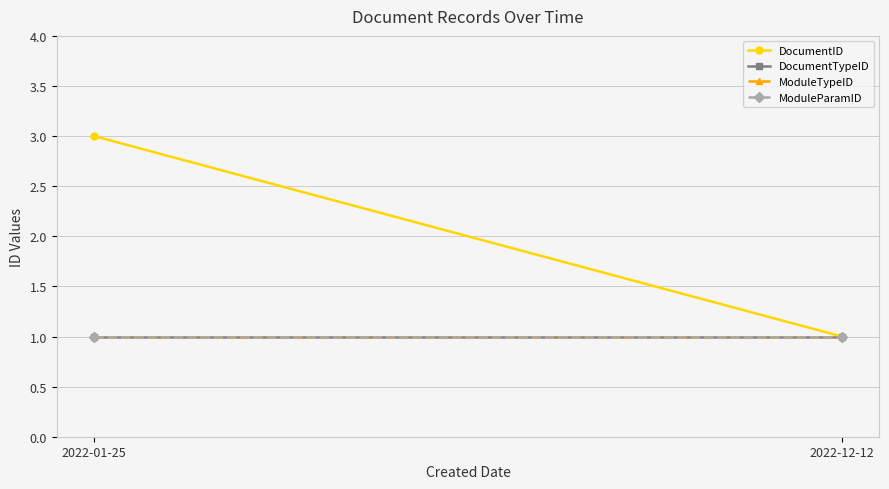

At 2022-01-25, list the series in order from largest to smallest.

DocumentID, DocumentTypeID, ModuleTypeID, ModuleParamID